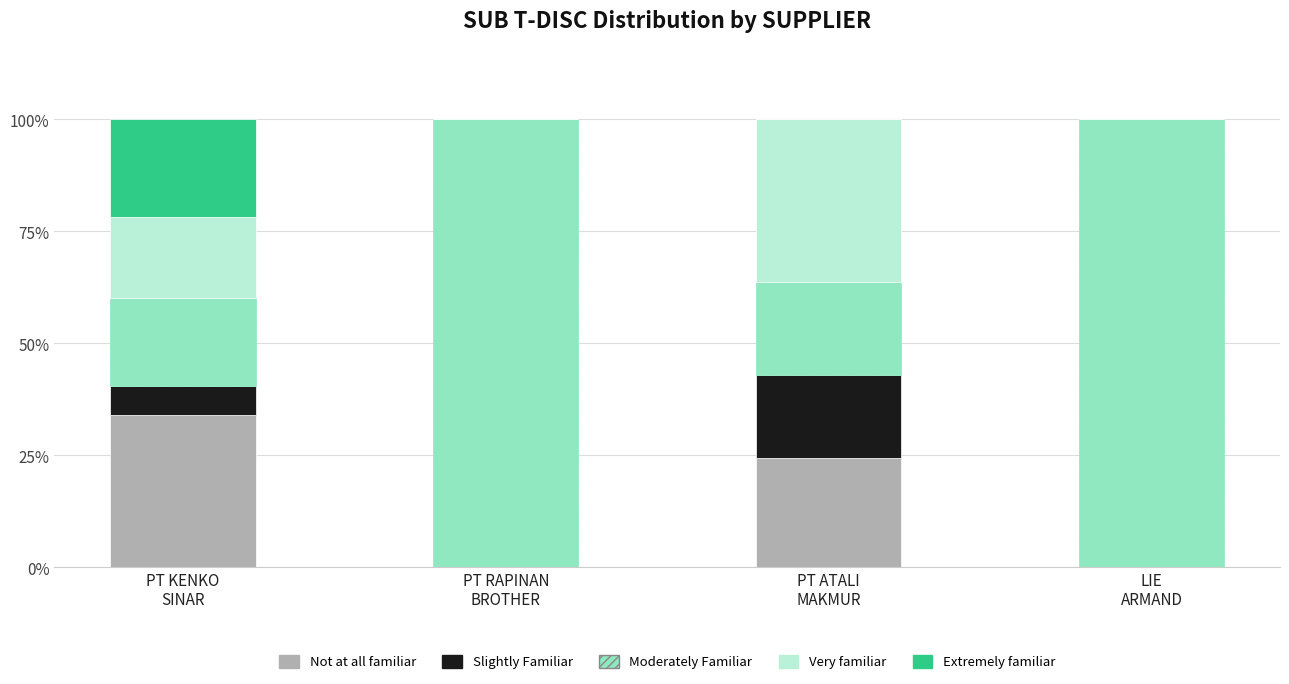

What is the highest value of the Not at all familiar series?

33.9